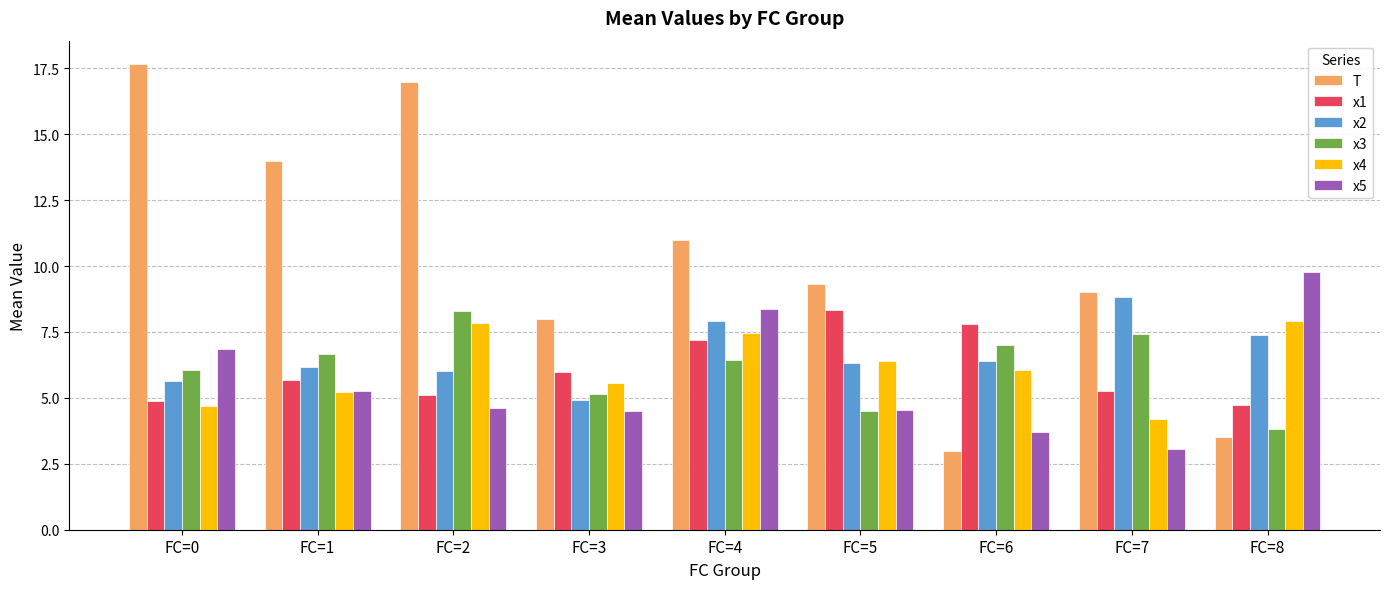

How many groups of bars are there?

9